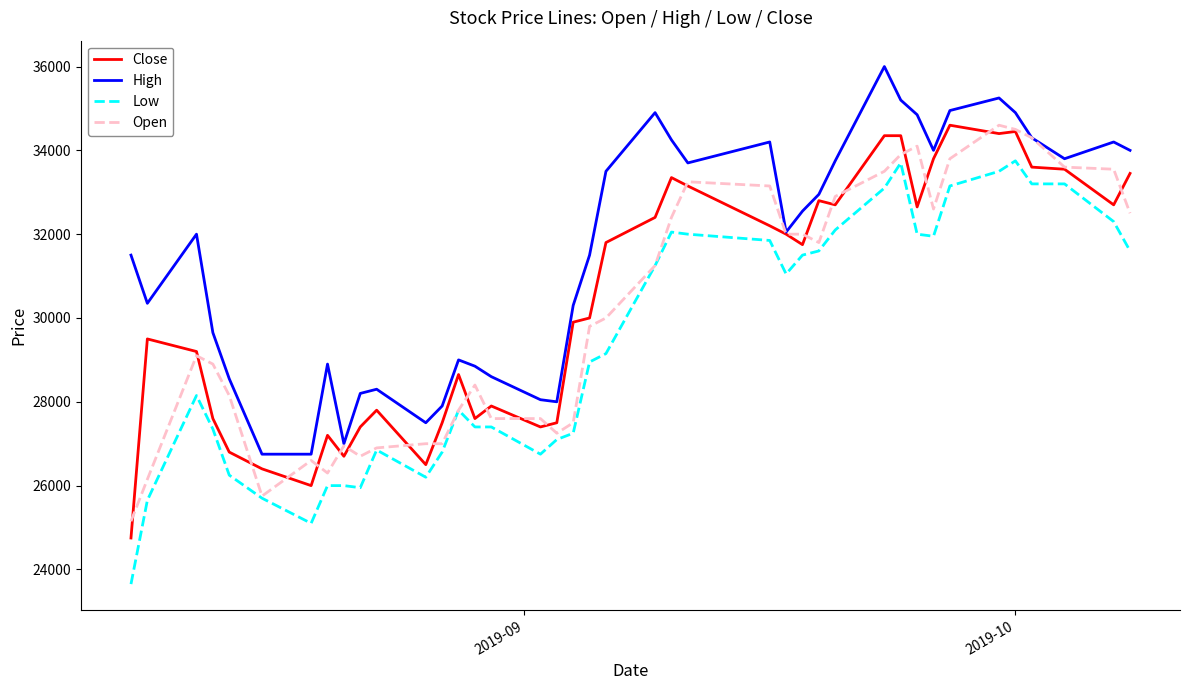

True or false: Low and High cross at least once.

False